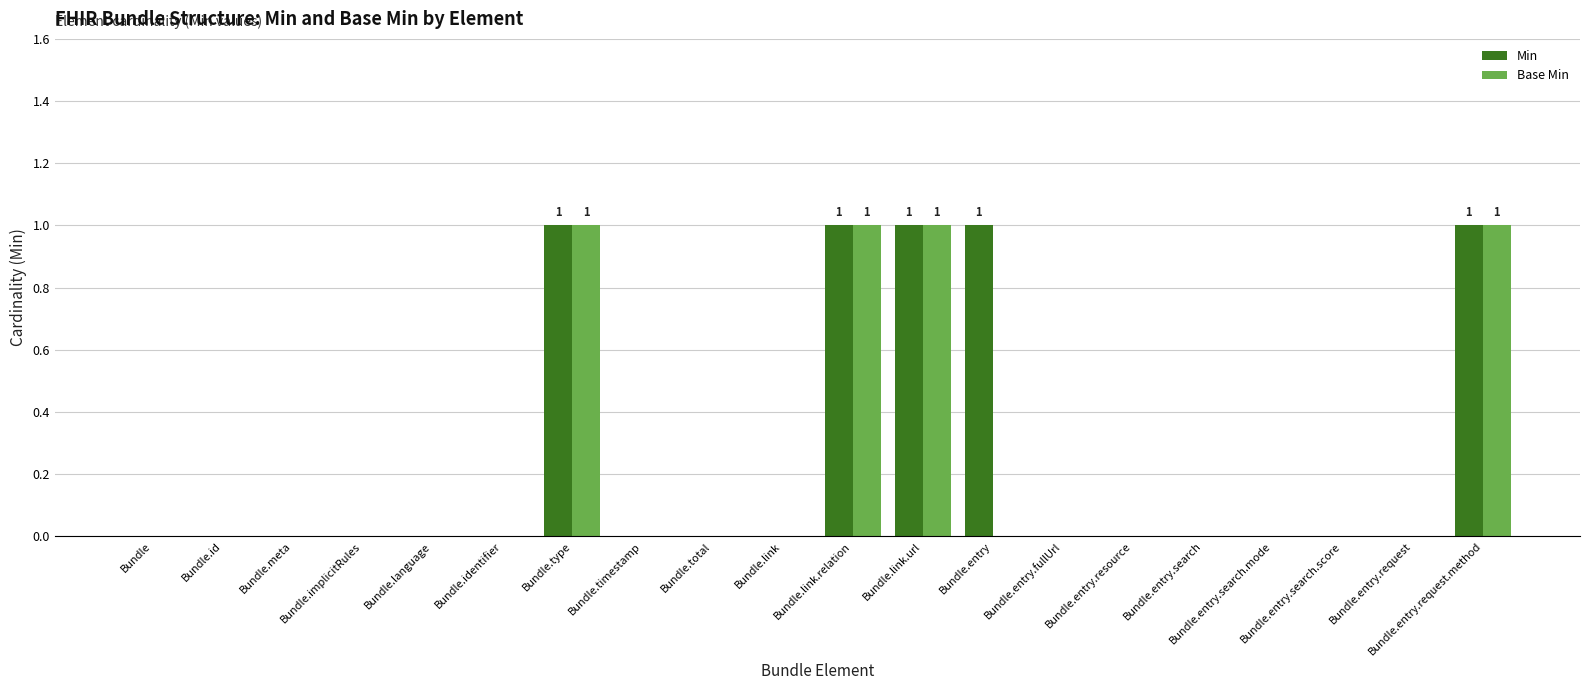

Is it true that Min equals 1 at Bundle.meta?

False